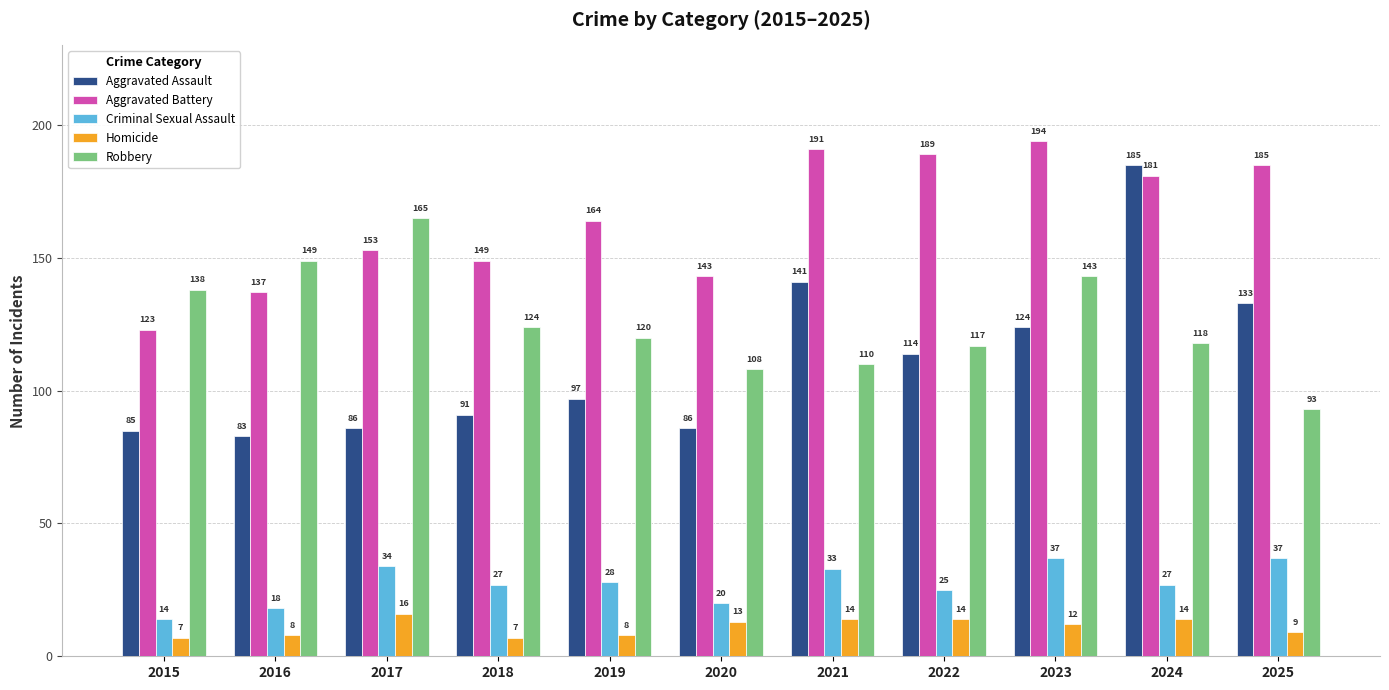

How many bars are there in total?

55